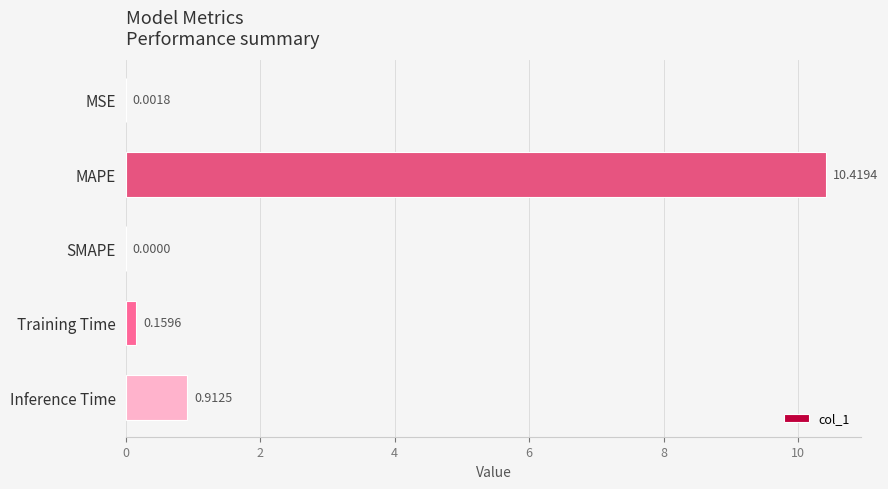

At which category does the chart reach its peak across all series?

MAPE